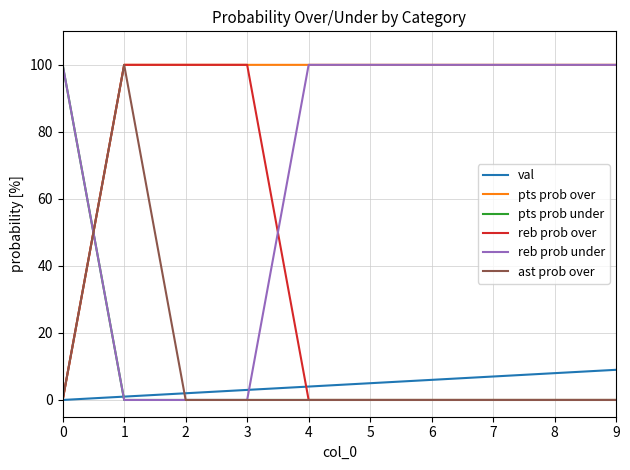

Between 1 and 2, which series saw the biggest shift?

ast prob over